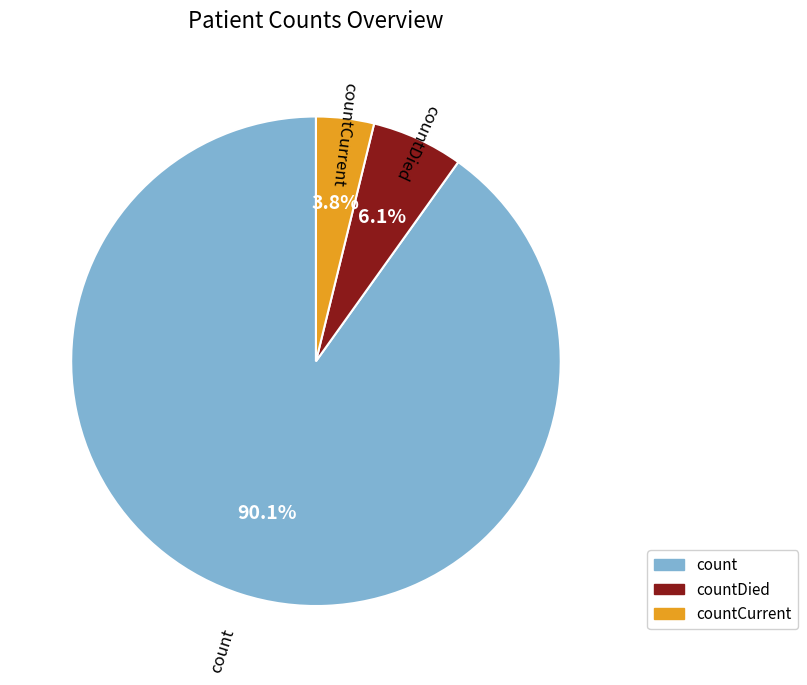

How much of the chart is everything except countDied?

93.9%